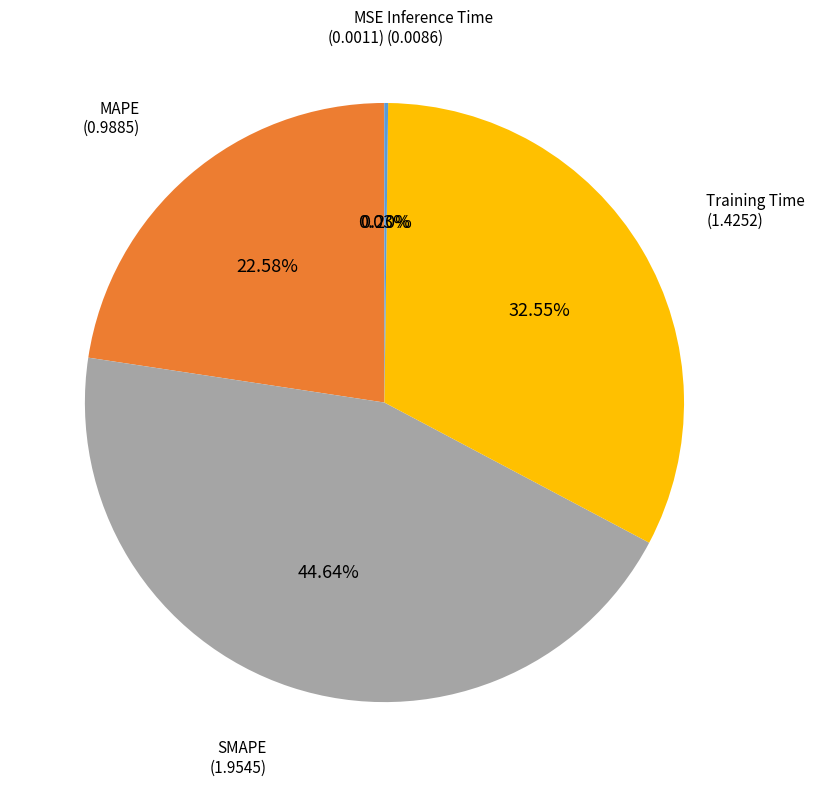

Does any single category account for the majority?

No